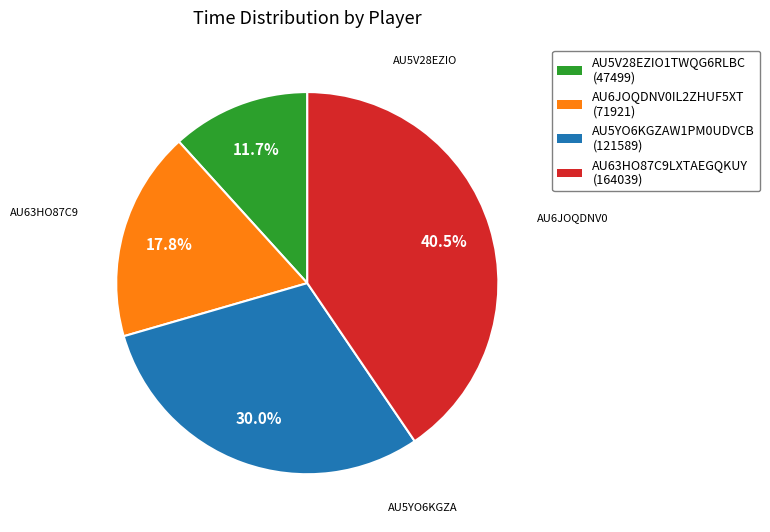

To the nearest percent, what is the combined percentage of AU5YO6KGZAW1PM0UDVCB and AU5V28EZIO1TWQG6RLBC?

42%